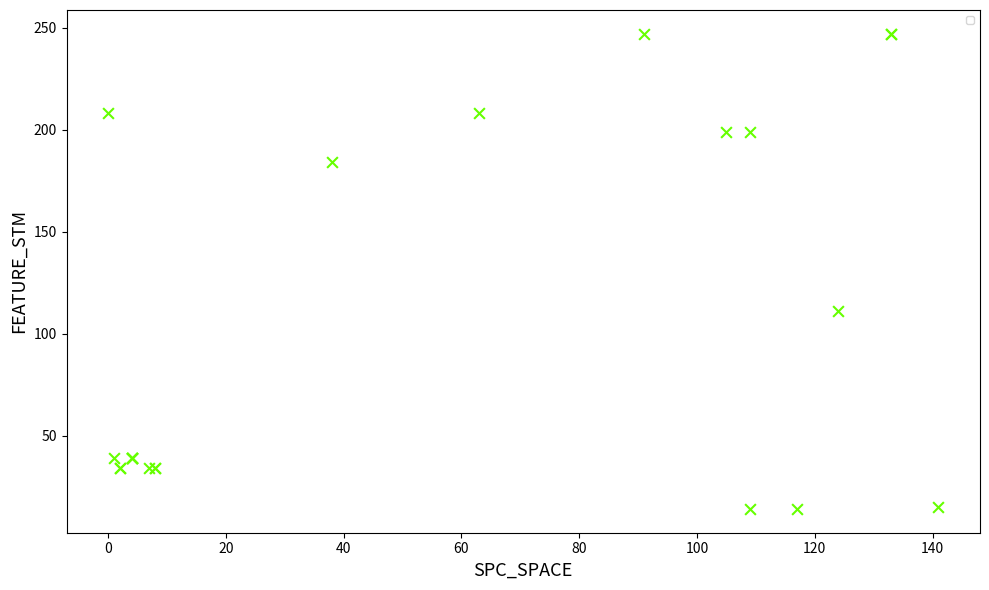

What Y value in the scatter plot is closest to 130?

111